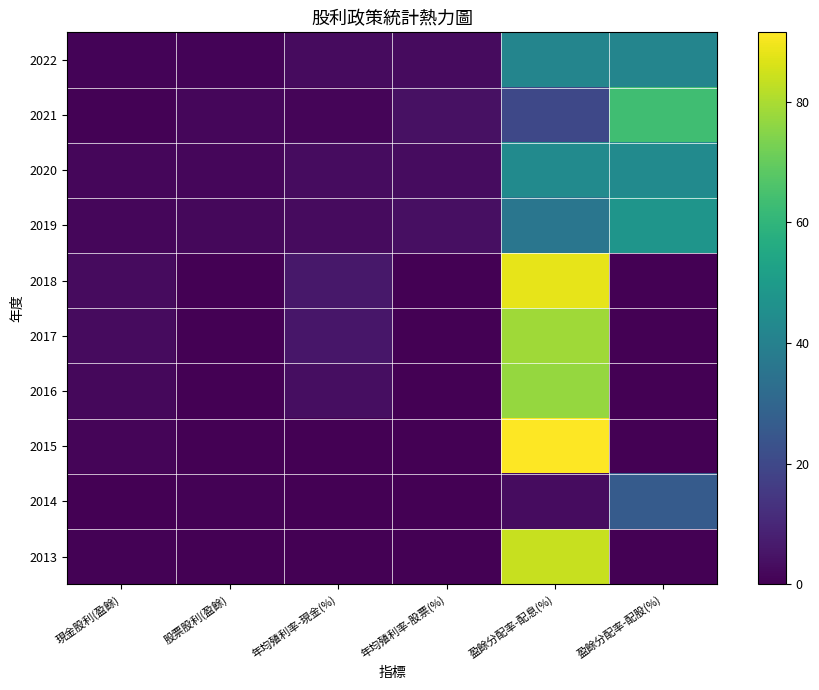

Reading left to right, transcribe all the data shown in this chart.

2022: 現金股利(盈餘)=1.0	股票股利(盈餘)=1.0	年均殖利率-現金(%)=2.6	年均殖利率-股票(%)=2.6	盈餘分配率-配息(%)=41.7	盈餘分配率-配股(%)=41.7
2021: 現金股利(盈餘)=0.5	股票股利(盈餘)=1.6	年均殖利率-現金(%)=1.3	年均殖利率-股票(%)=4.1	盈餘分配率-配息(%)=19.8	盈餘分配率-配股(%)=63.5
2020: 現金股利(盈餘)=1.5	股票股利(盈餘)=1.5	年均殖利率-現金(%)=3.1	年均殖利率-股票(%)=3.1	盈餘分配率-配息(%)=43.9	盈餘分配率-配股(%)=43.9
2019: 現金股利(盈餘)=1.5	股票股利(盈餘)=2.0	年均殖利率-現金(%)=2.7	年均殖利率-股票(%)=3.6	盈餘分配率-配息(%)=35.8	盈餘分配率-配股(%)=47.7
2018: 現金股利(盈餘)=2.6	股票股利(盈餘)=0.0	年均殖利率-現金(%)=5.9	年均殖利率-股票(%)=0.0	盈餘分配率-配息(%)=88.1	盈餘分配率-配股(%)=0.0
2017: 現金股利(盈餘)=2.6	股票股利(盈餘)=0.0	年均殖利率-現金(%)=5.7	年均殖利率-股票(%)=0.0	盈餘分配率-配息(%)=78.3	盈餘分配率-配股(%)=0.0
2016: 現金股利(盈餘)=2.0	股票股利(盈餘)=0.0	年均殖利率-現金(%)=3.6	年均殖利率-股票(%)=0.0	盈餘分配率-配息(%)=76.9	盈餘分配率-配股(%)=0.0
2015: 現金股利(盈餘)=1.3	股票股利(盈餘)=0.0	年均殖利率-現金(%)=0.0	年均殖利率-股票(%)=0.0	盈餘分配率-配息(%)=91.5	盈餘分配率-配股(%)=0.0
2014: 現金股利(盈餘)=0.0	股票股利(盈餘)=0.4	年均殖利率-現金(%)=0.0	年均殖利率-股票(%)=0.0	盈餘分配率-配息(%)=2.9	盈餘分配率-配股(%)=26.1
2013: 現金股利(盈餘)=0.5	股票股利(盈餘)=0.0	年均殖利率-現金(%)=0.0	年均殖利率-股票(%)=0.0	盈餘分配率-配息(%)=83.8	盈餘分配率-配股(%)=0.0